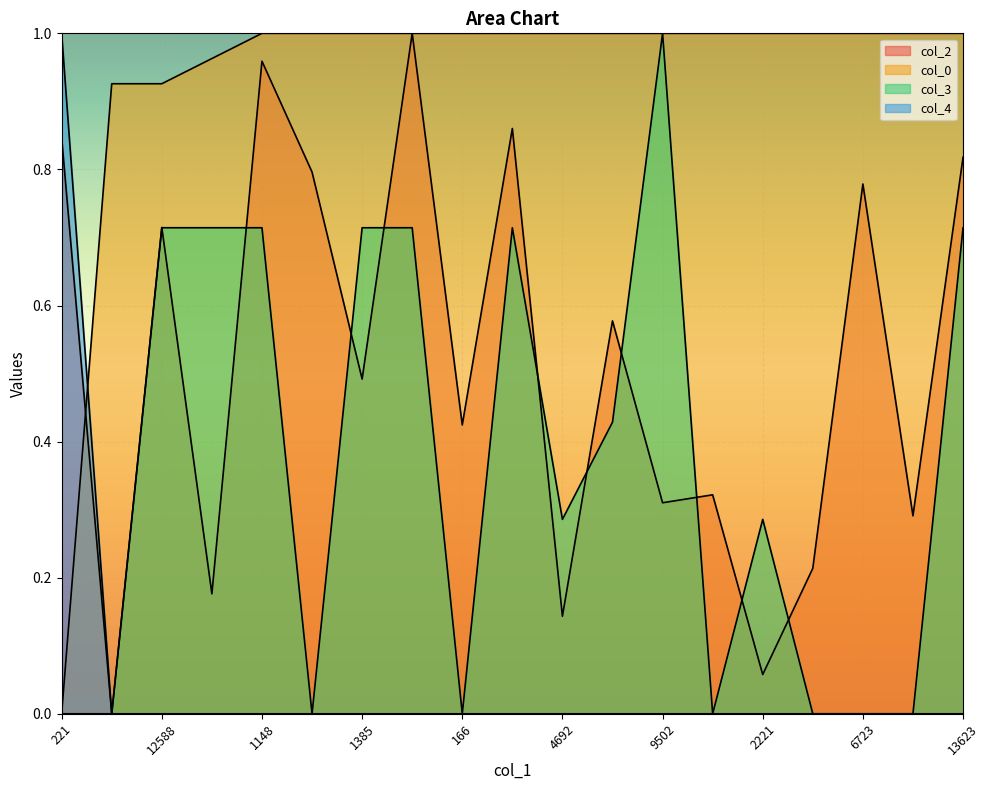

At which category does col_3 reach its first local valley?

363